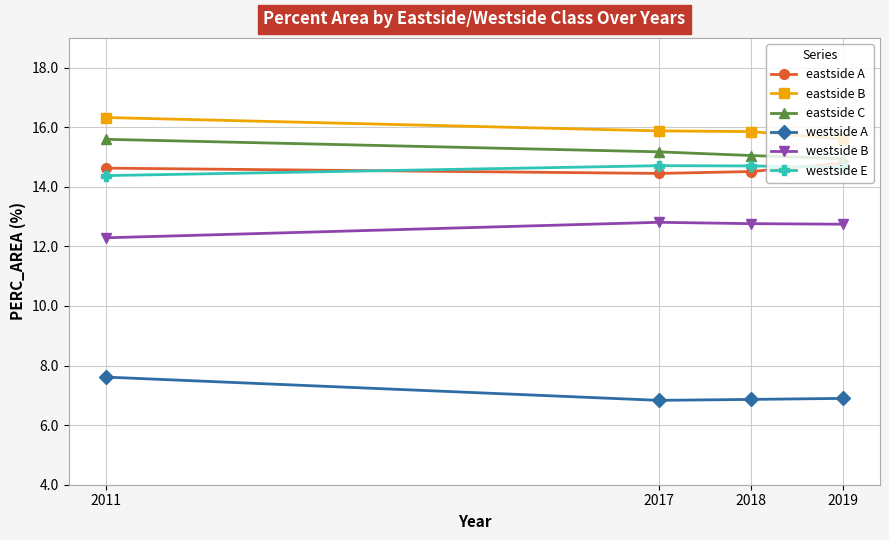

Which series has the largest total across all categories?

eastside B